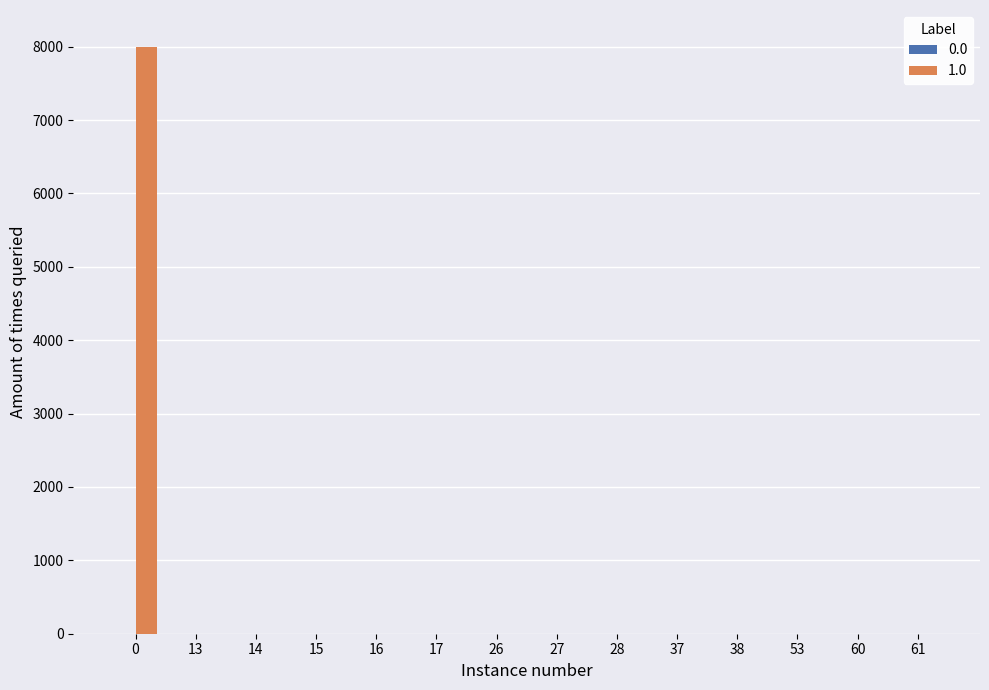

What is the average value?

571